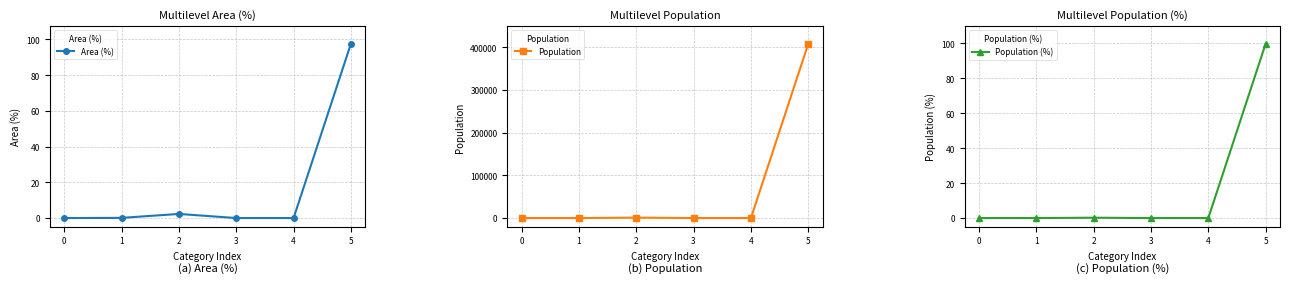

True or false: Area (%) and Population (%) cross at least once.

False